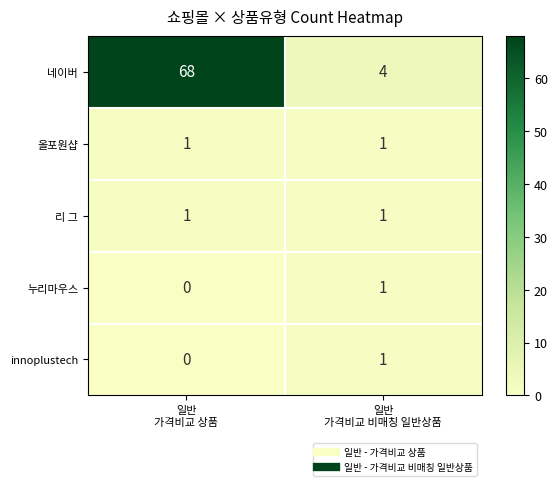

Reading left to right, list all the values displayed in this chart.

네이버: 68	4
올포원샵: 1	1
리 그: 1	1
누리마우스: 0	1
innoplustech: 0	1